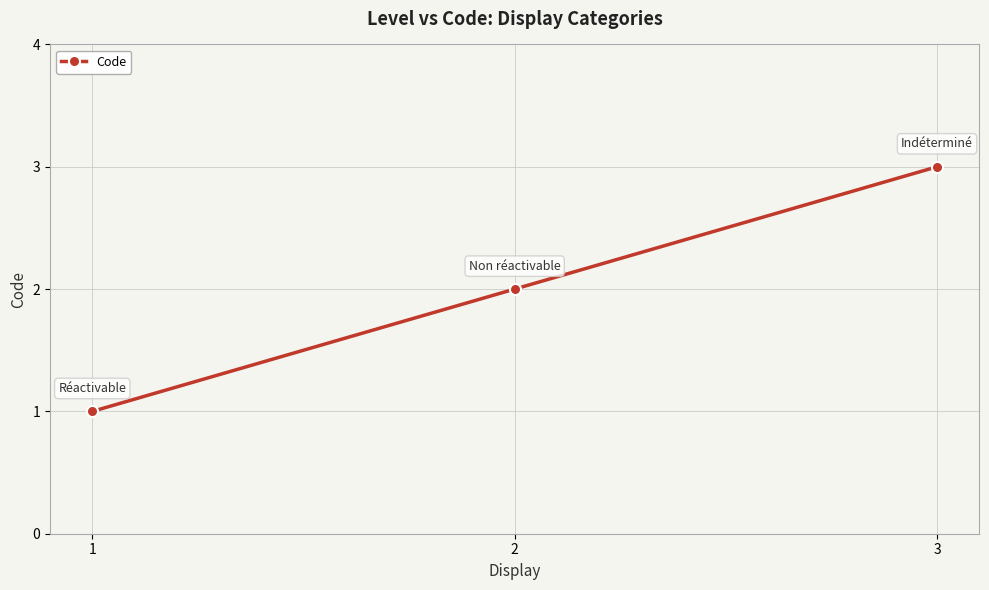

The value at 2 is 1. True or false?

False